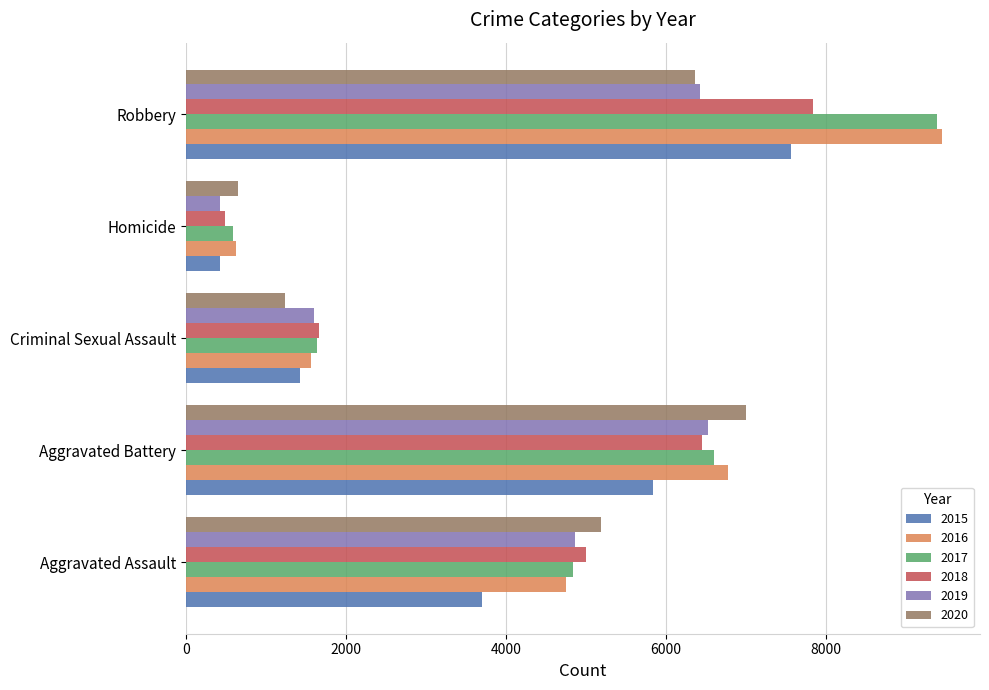

What is the difference between the maximum and minimum values in the 2019 series?

6099